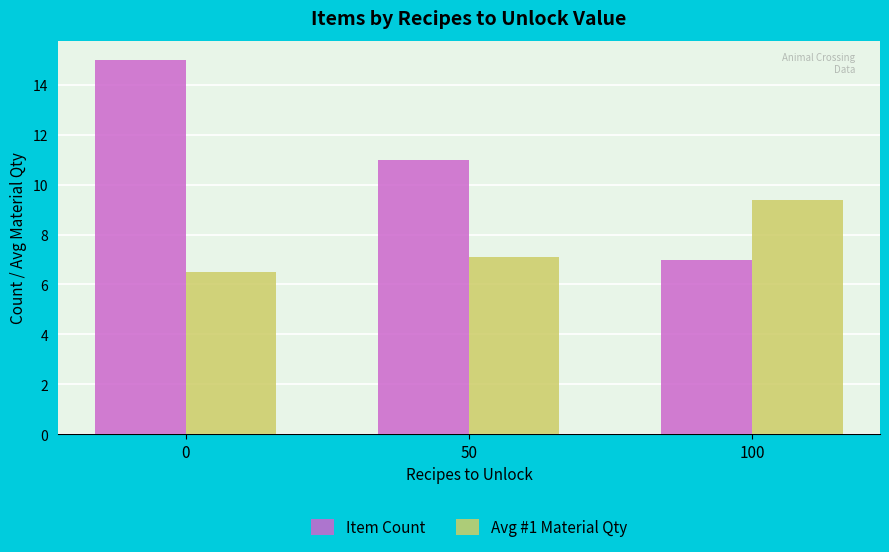

Which series has the largest total across all categories?

Item Count